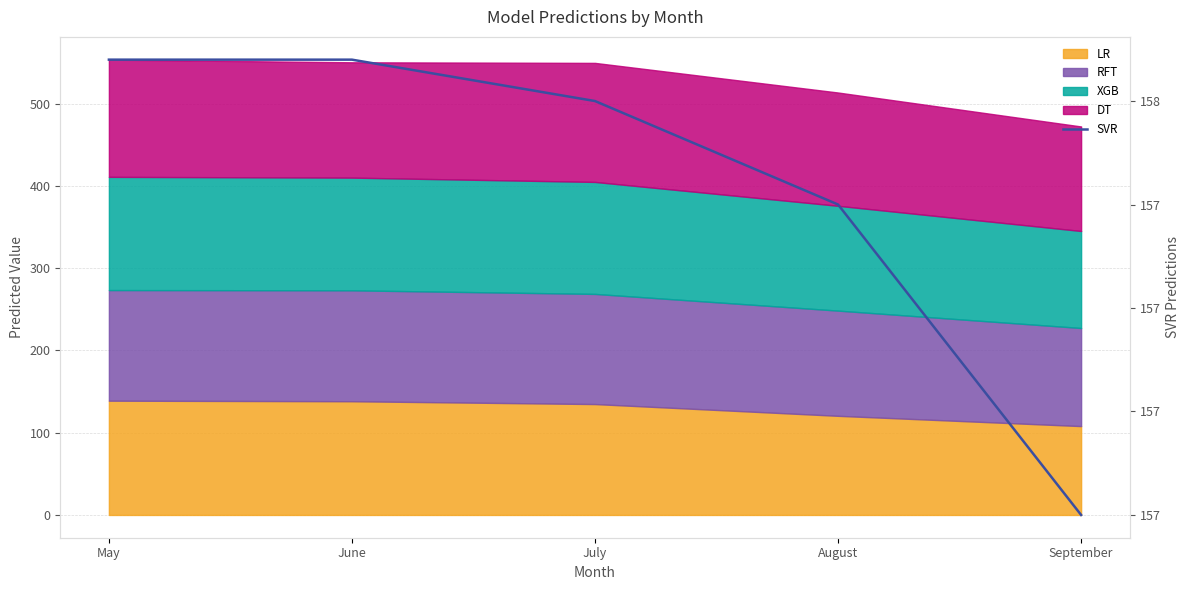

List the labels in order of value, smallest first.

September, August, July, May, June